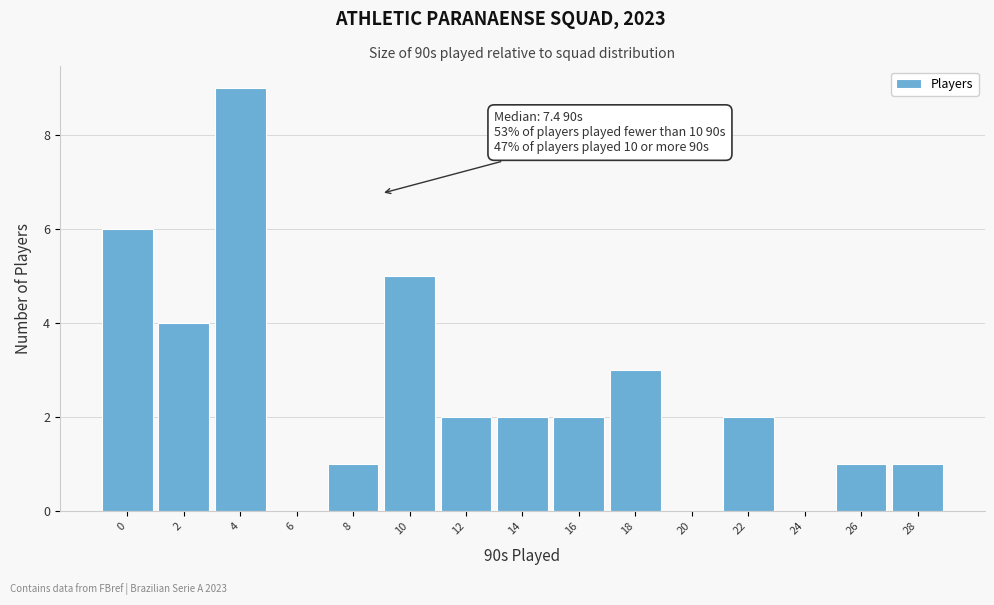

Reading left to right, extract all data points from this chart.

0=6	2=4	4=9	6=0	8=1	10=5	12=2	14=2	16=2	18=3	20=0	22=2	24=0	26=1	28=1